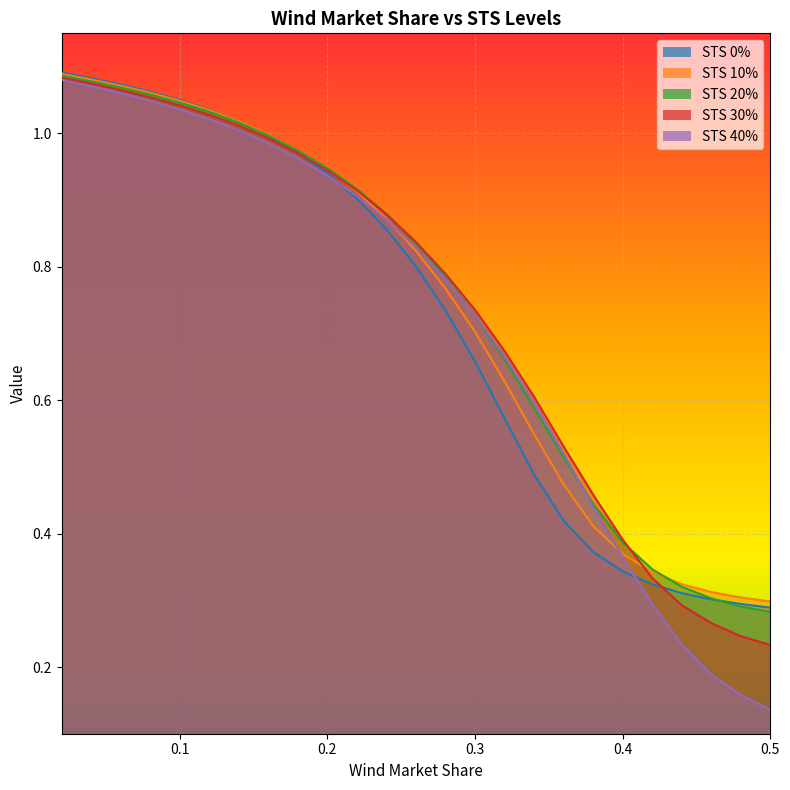

True or false: STS 20% and STS 30% intersect in this chart.

True